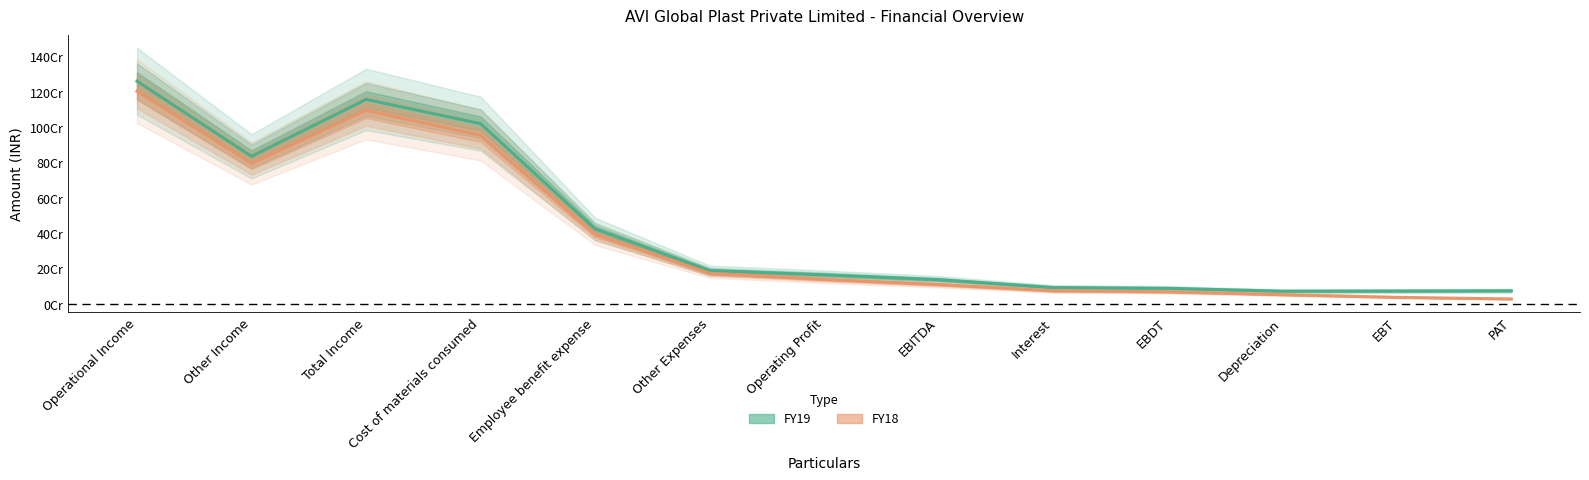

Rank the series by their maximum value, from lowest to highest.

FY18, FY19